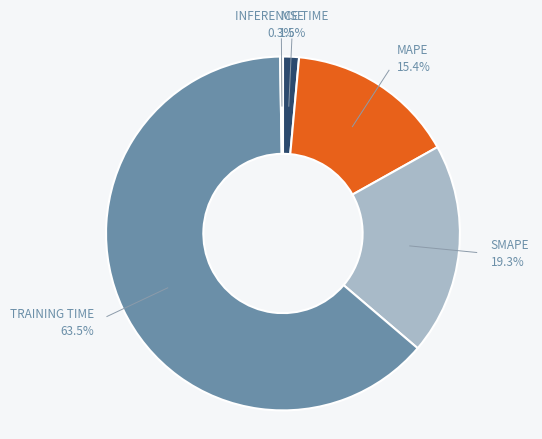

Is there a majority slice in this chart?

Yes